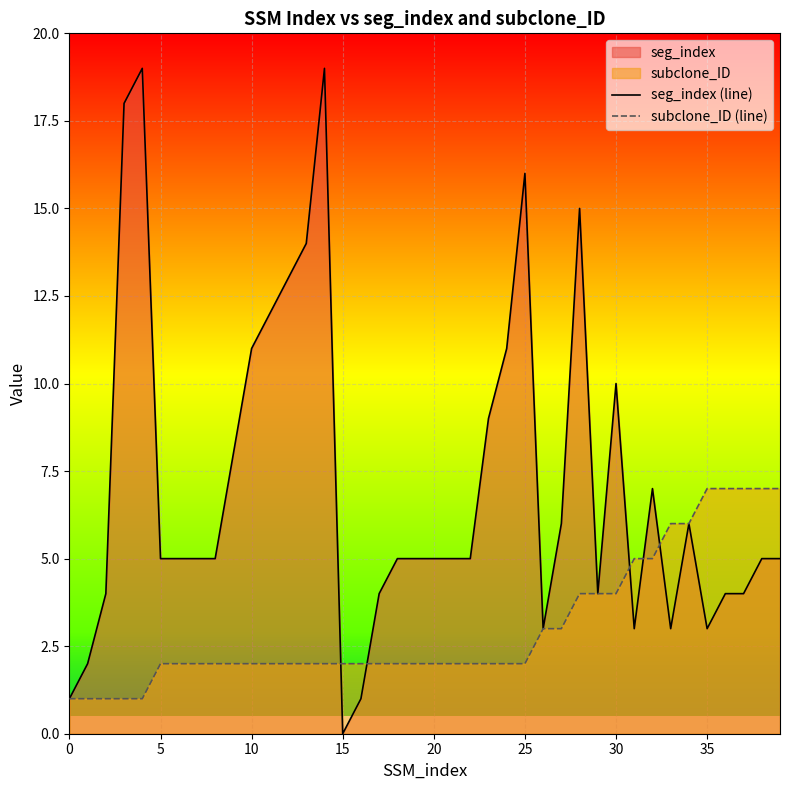

How many positive values does the seg_index (line) series have?

39